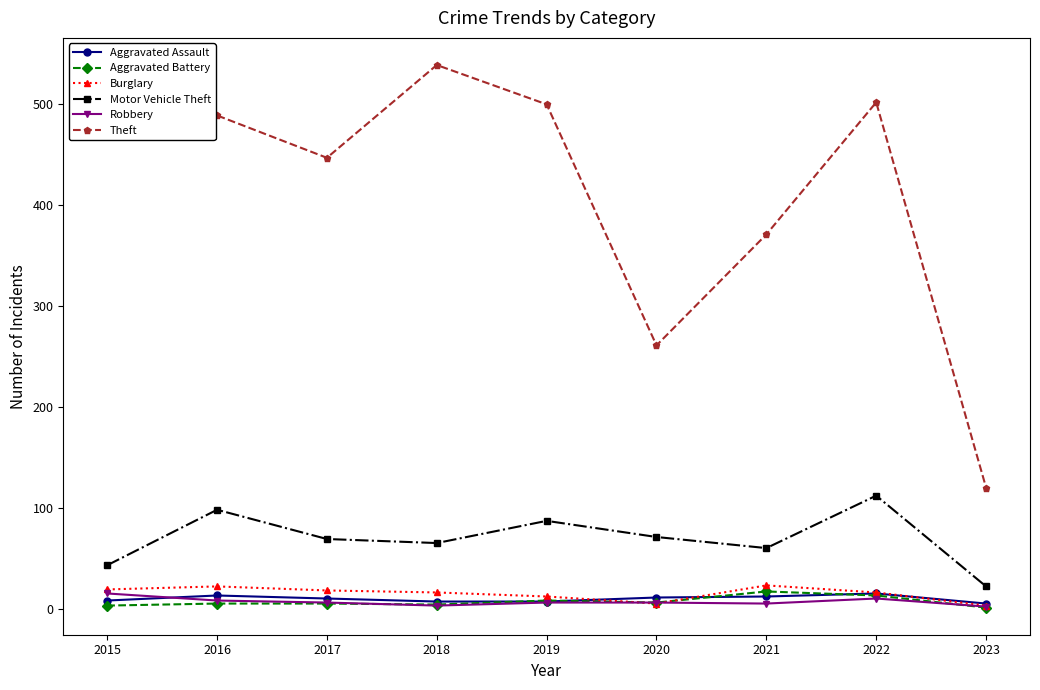

True or false: Robbery has a value of 6 at 2017.

True